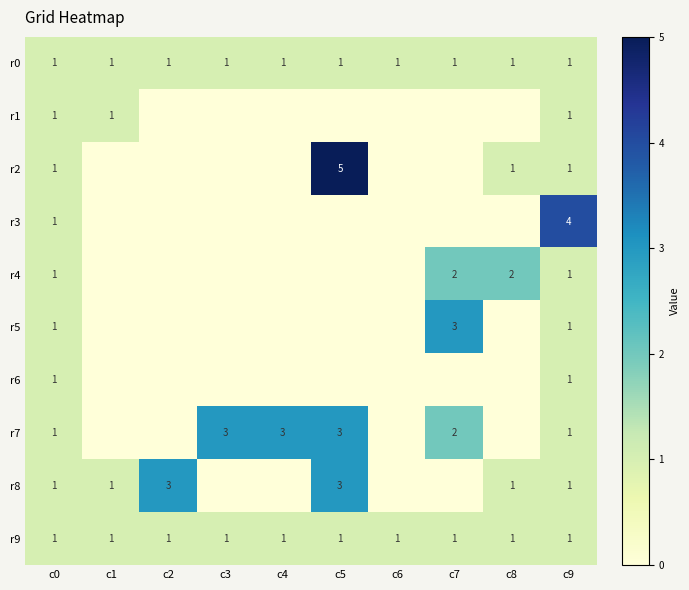

True or false: r9 has a value of 0 at c8.

False